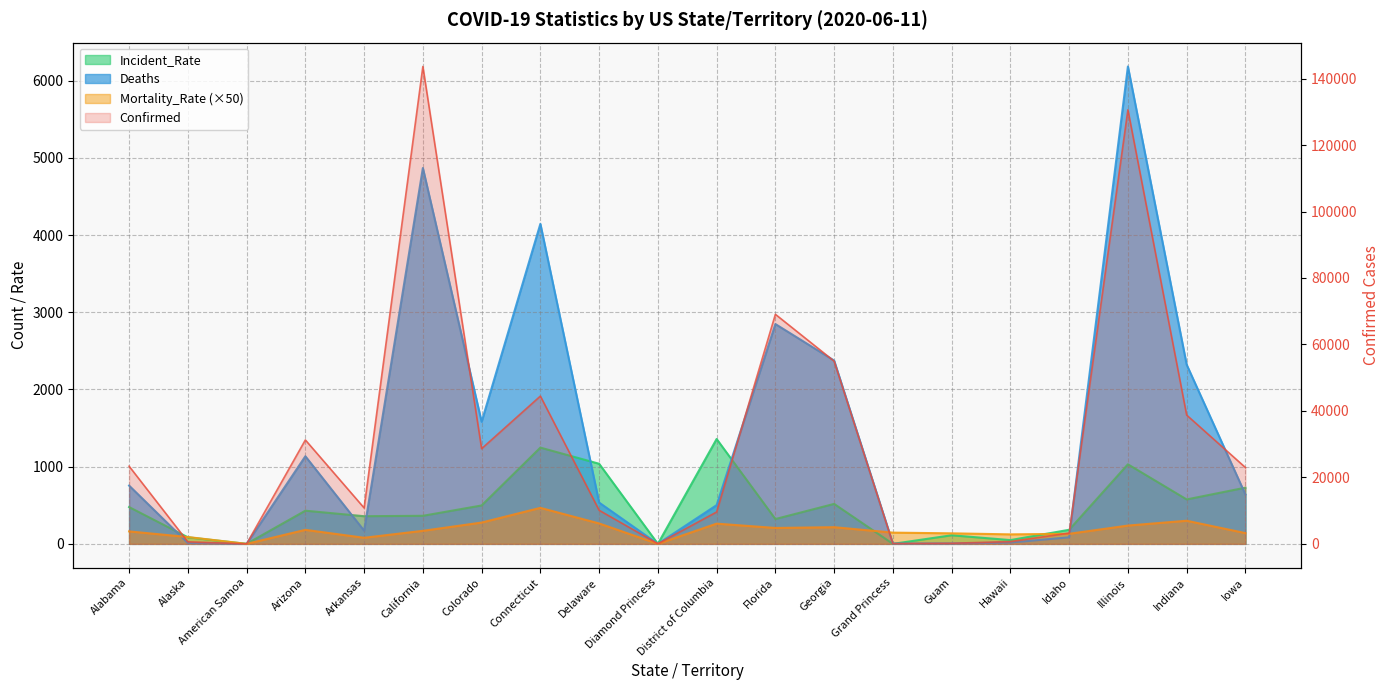

How many distinct data groups are displayed?

4